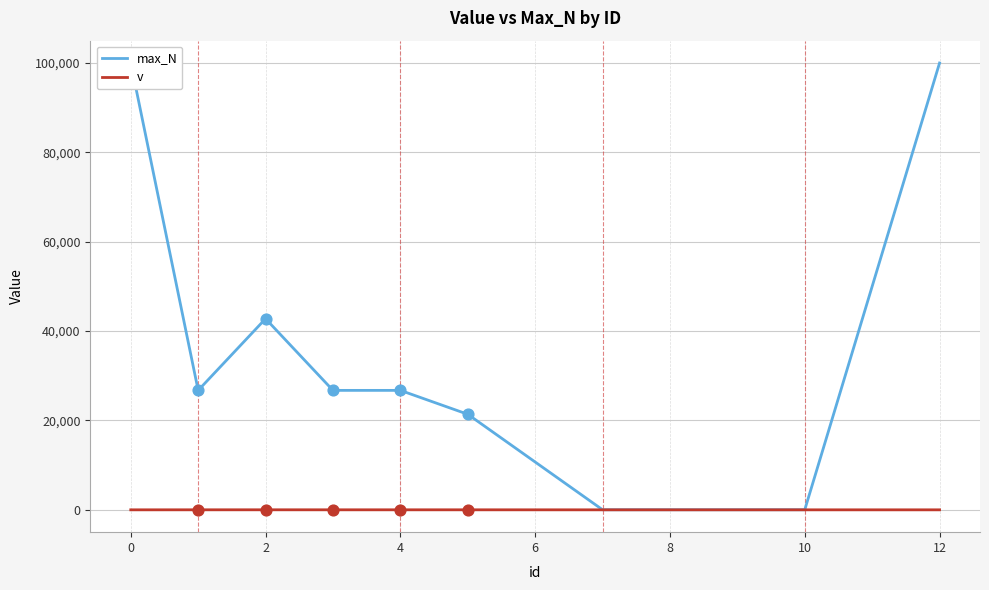

What are all the series names shown in the legend?

max_N, v